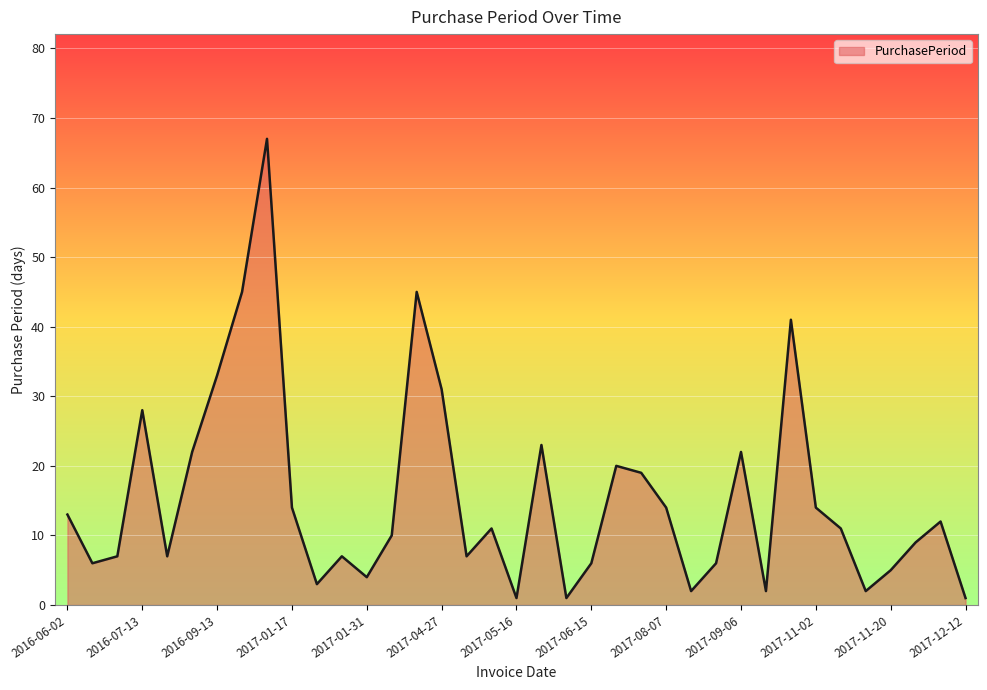

What is the greatest value displayed?

67